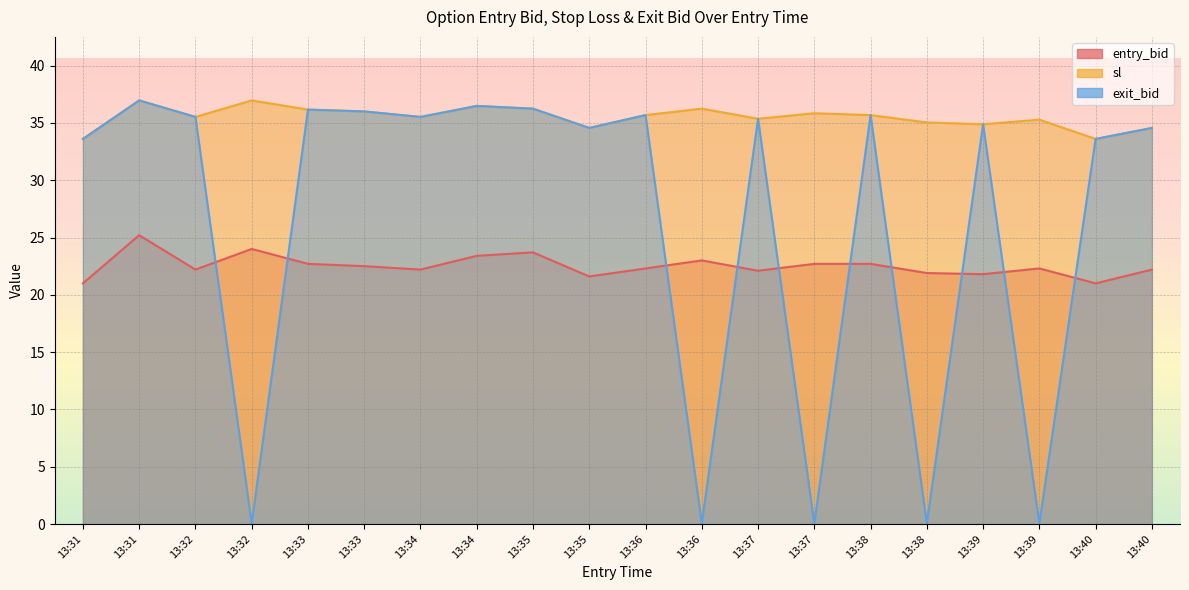

Which label corresponds to the smallest value in the chart?

13:32